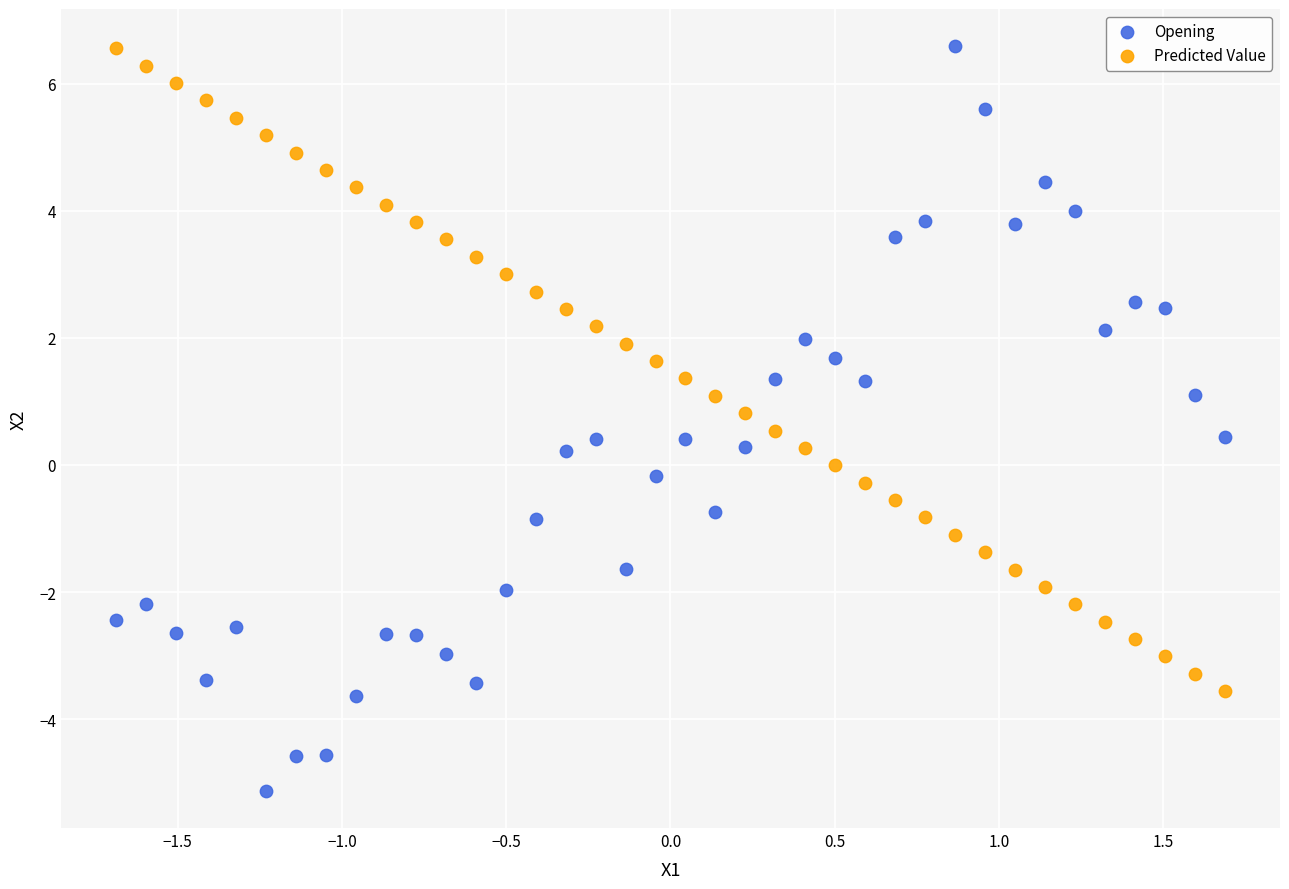

Which series has the widest spread of Y values?

Opening